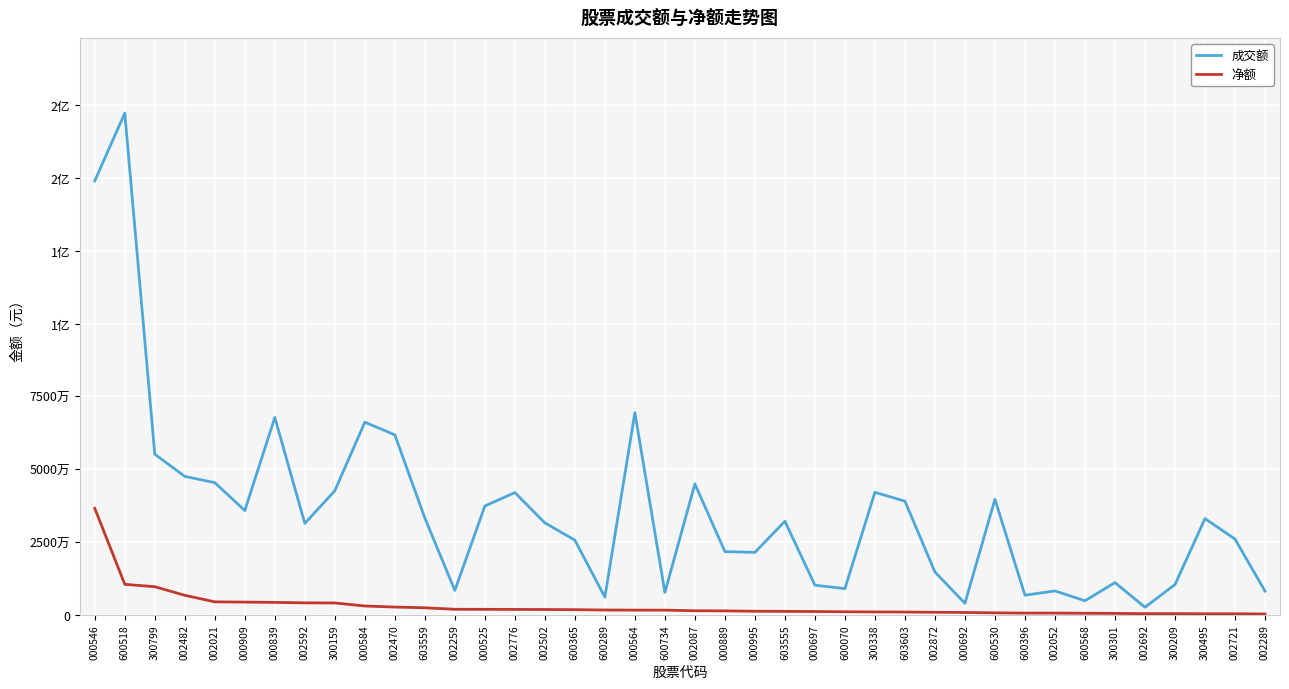

At which category is the sum across all series the highest?

000546